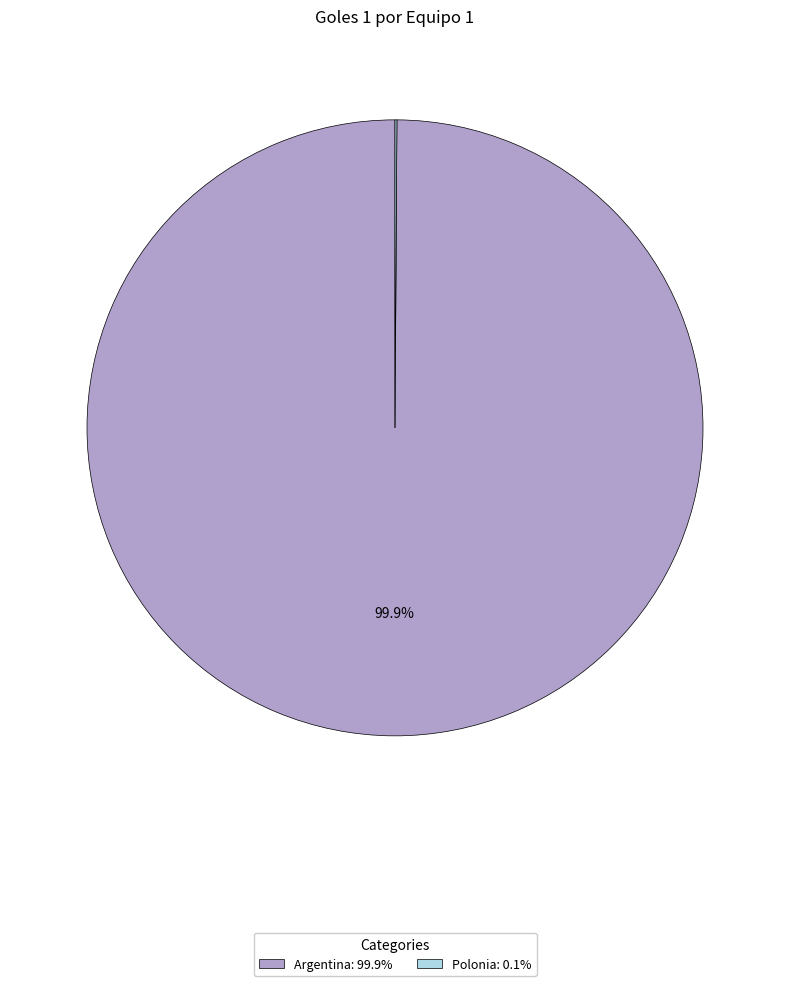

Which category has the biggest portion of the pie?

Argentina